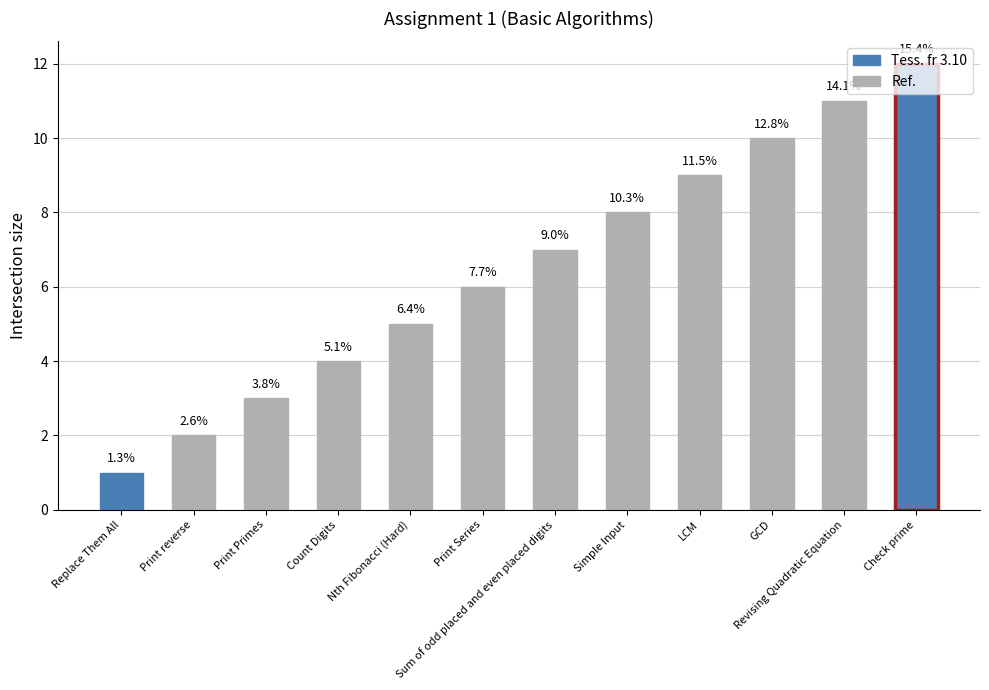

What is the difference between the values at Print reverse and Print Series?

4